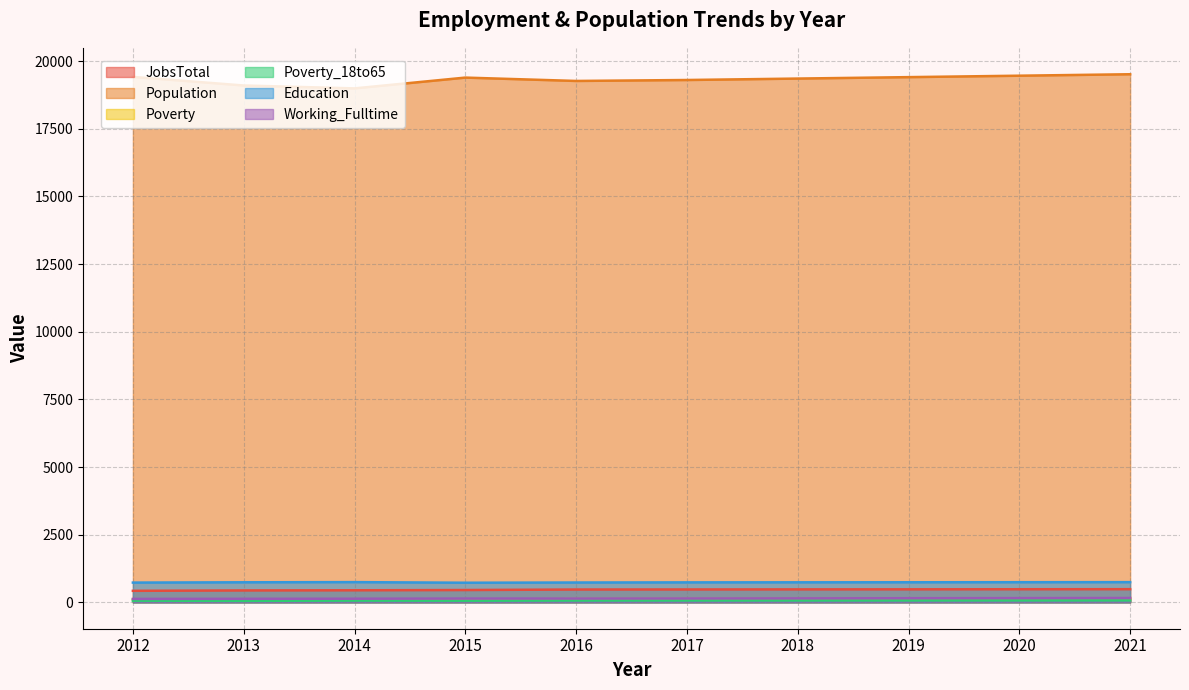

What is the difference between the Poverty_18to65 values at 2015 and 2019?

11